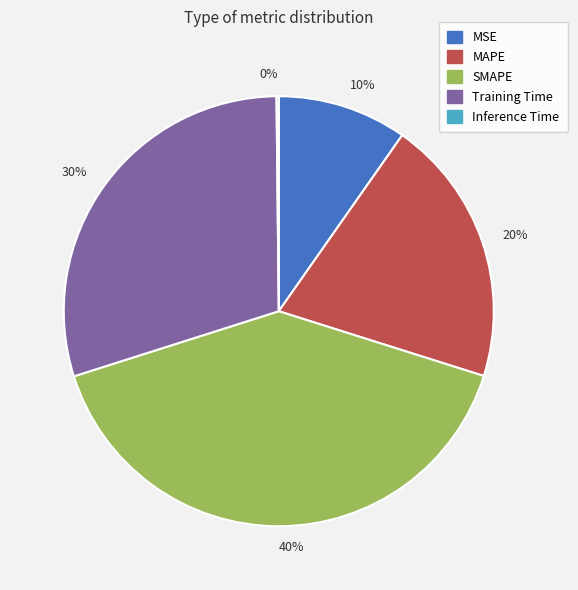

Does any single category account for the majority?

No